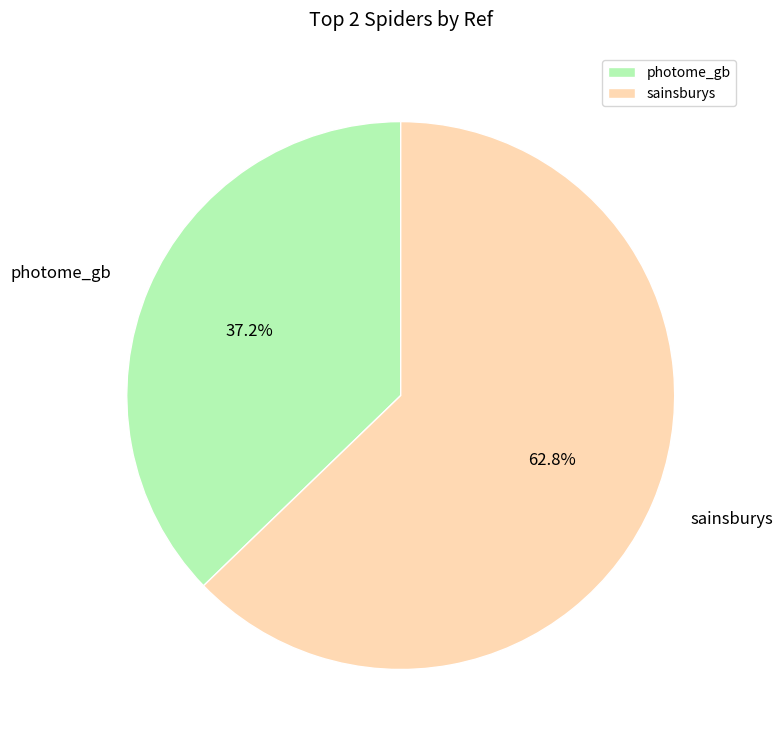

Approximately how many times larger is the value at photome_gb compared to sainsburys?

0.6